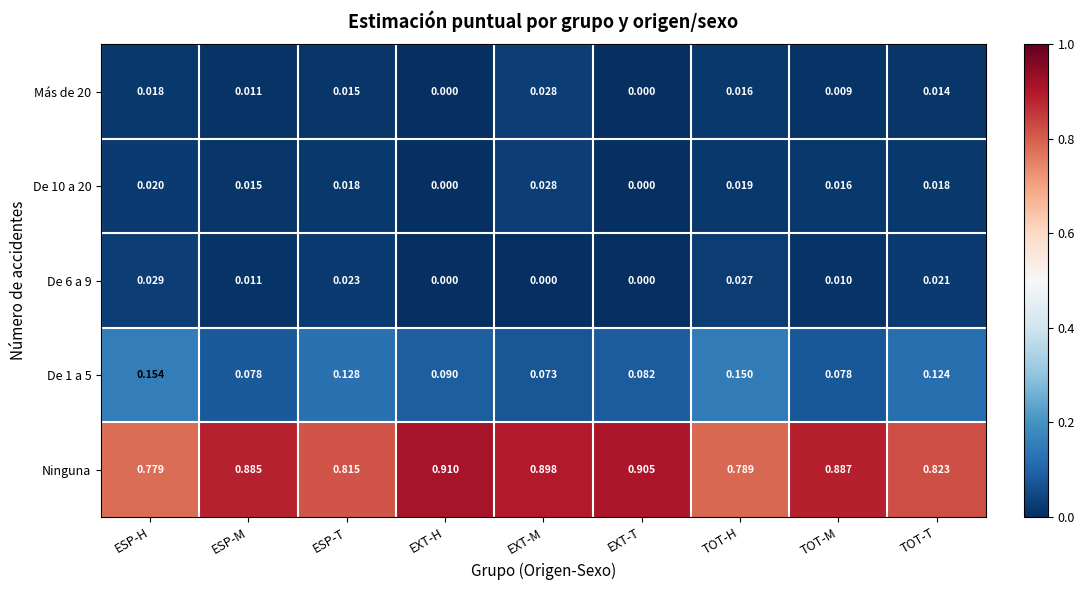

Is the value of De 1 a 5 at ESP-H greater than the value of Más de 20 at EXT-M?

Yes